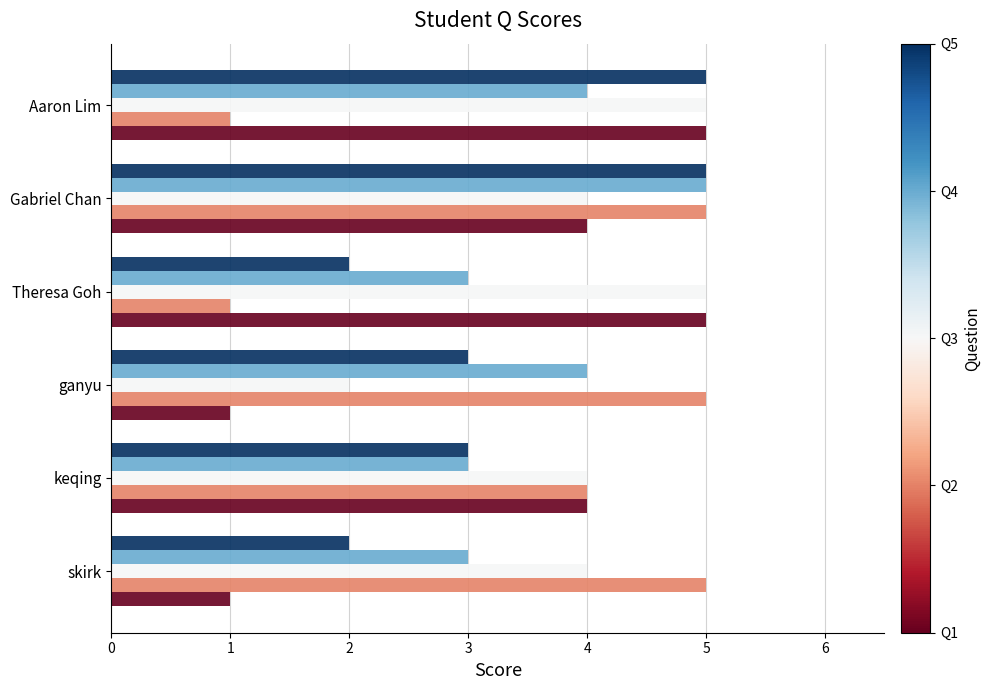

What is the greatest value displayed?

5